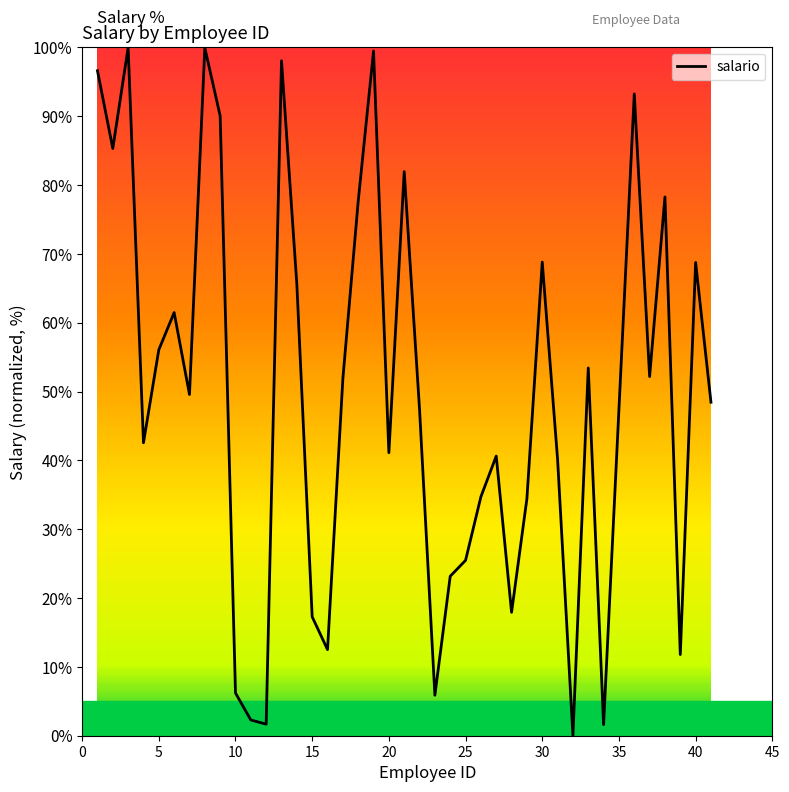

What is the maximum value shown in the chart?

100.0